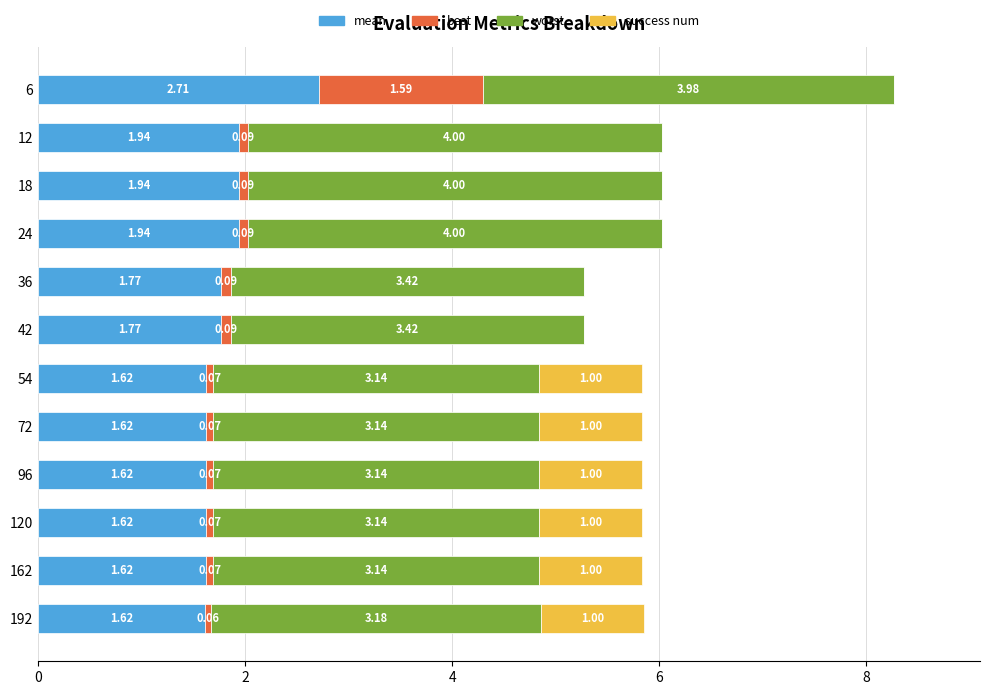

What is the total value across all series at 12?

6.0